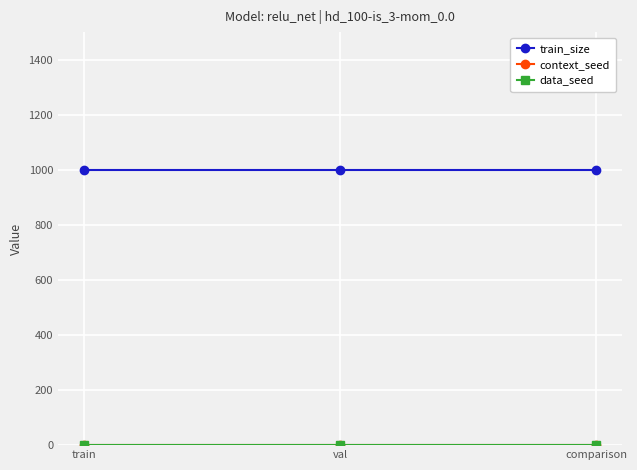

Rank the series by their maximum value, from lowest to highest.

context_seed, data_seed, train_size